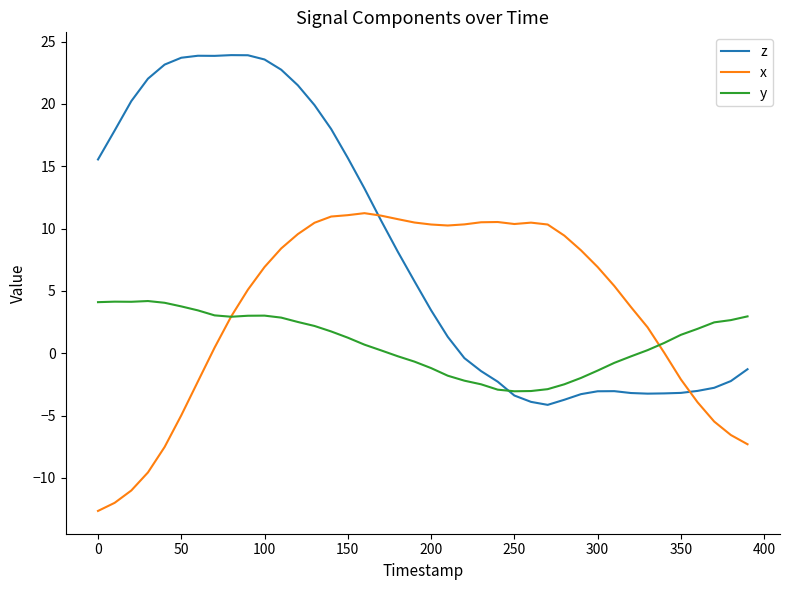

In x, how many points are lower than both neighbors (excluding endpoints)?

2